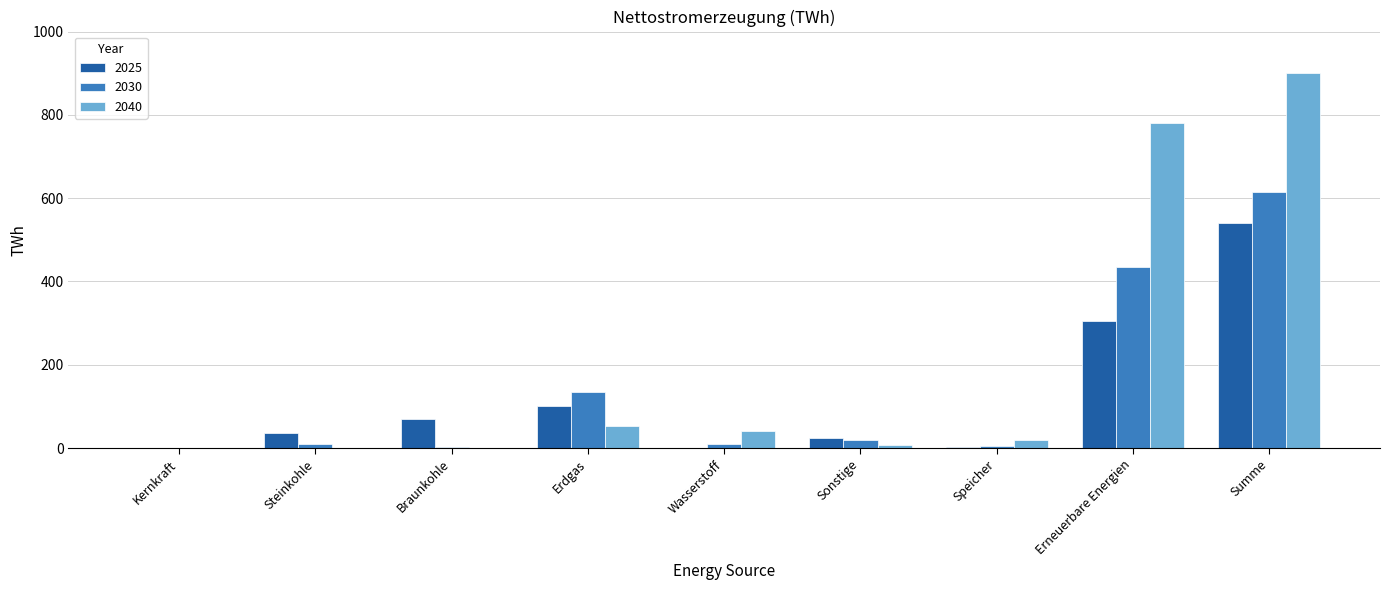

True or false: 2025 has a value of 375 at Wasserstoff.

False